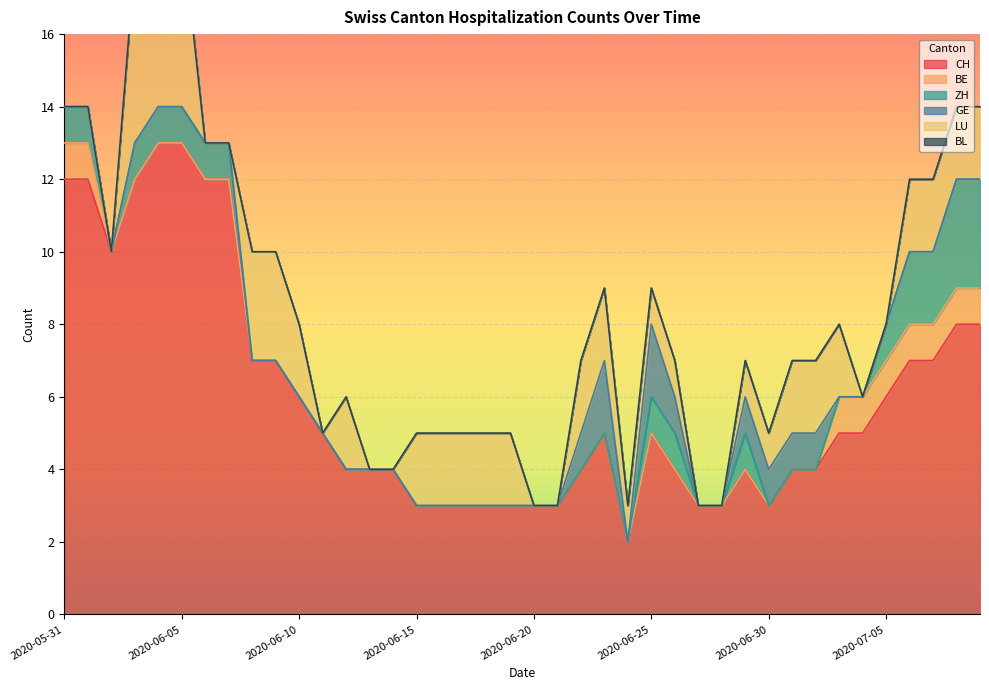

How many distinct data groups are displayed?

6